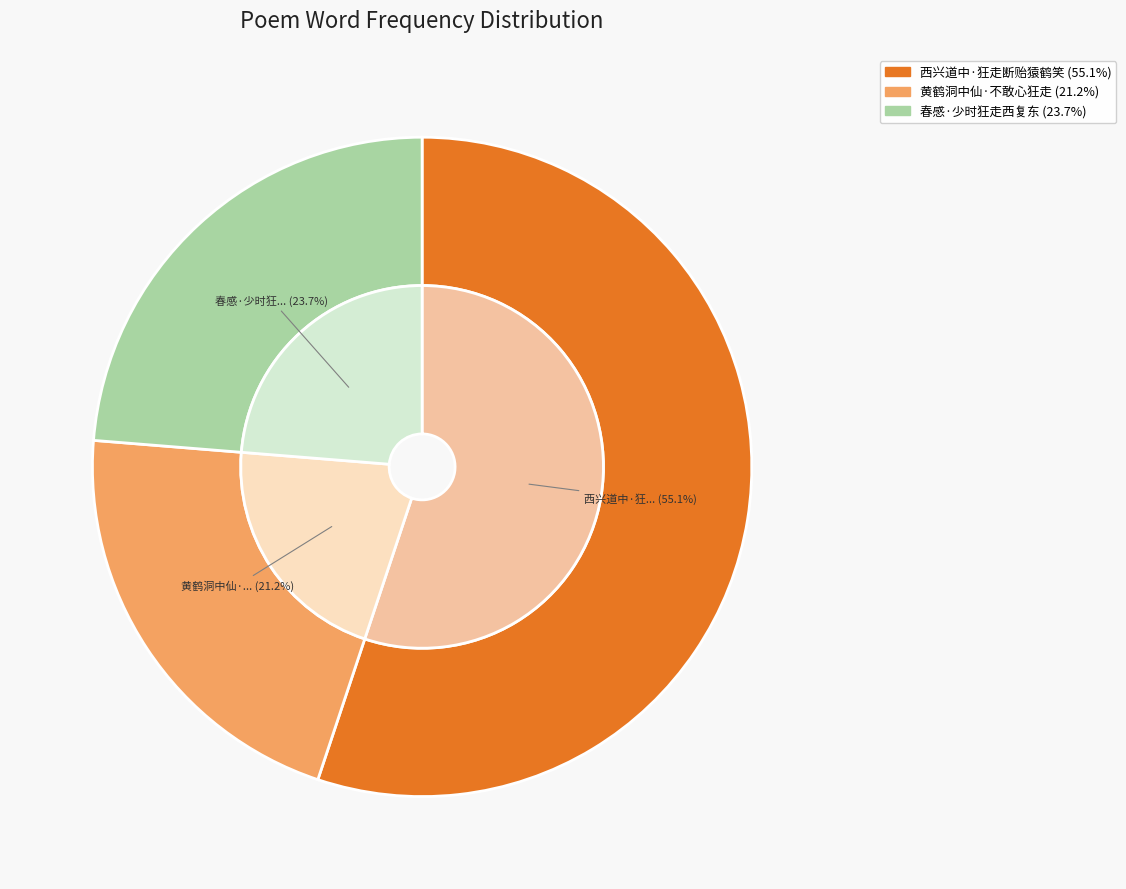

Does 西兴道中·狂走断贻猿鹤笑 account for over 50% of the chart?

Yes